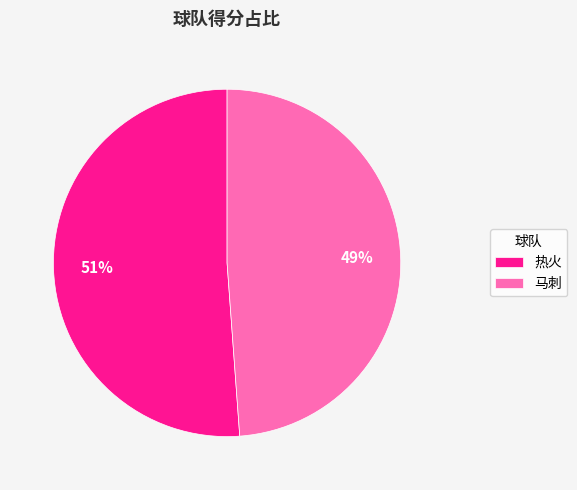

Is it true that 热火 is 61% of the pie?

False